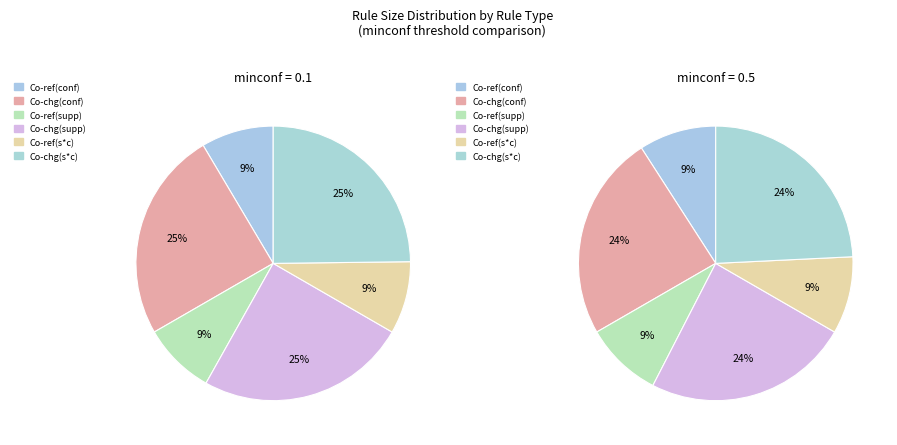

Combined, do Co-chg rules (support) and Co-chg rules (support*confidence) account for over 50%?

No